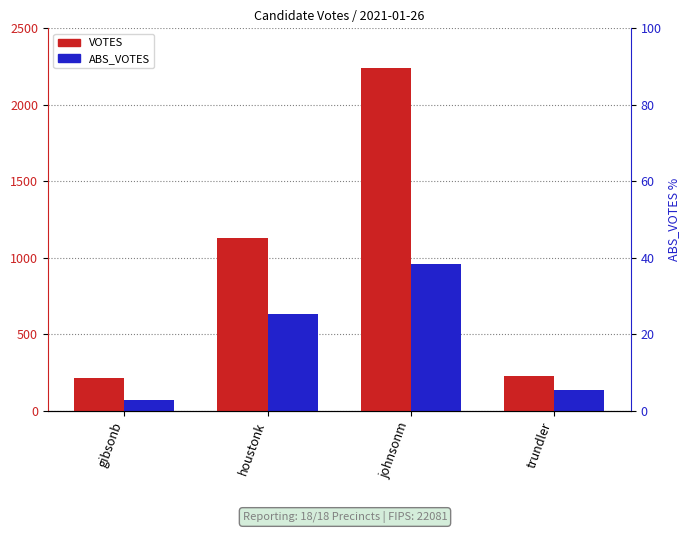

List the labels in order of ABS_VOTES value, largest first.

johnsonm, houstonk, trundler, gibsonb